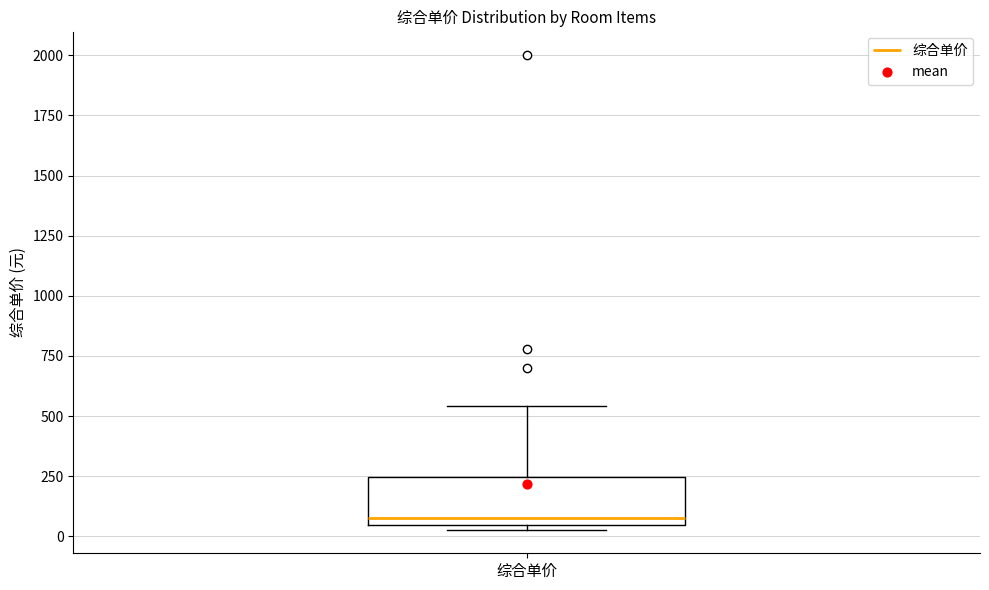

Read this box plot against the y-axis: the position of the median line, the range covered by the box, and the ends of both whiskers. The values are not printed on the chart, so give them approximately, as read against the axis.

median 100, box 50 to 250, whiskers 50 (just below the box's lower edge) to 550